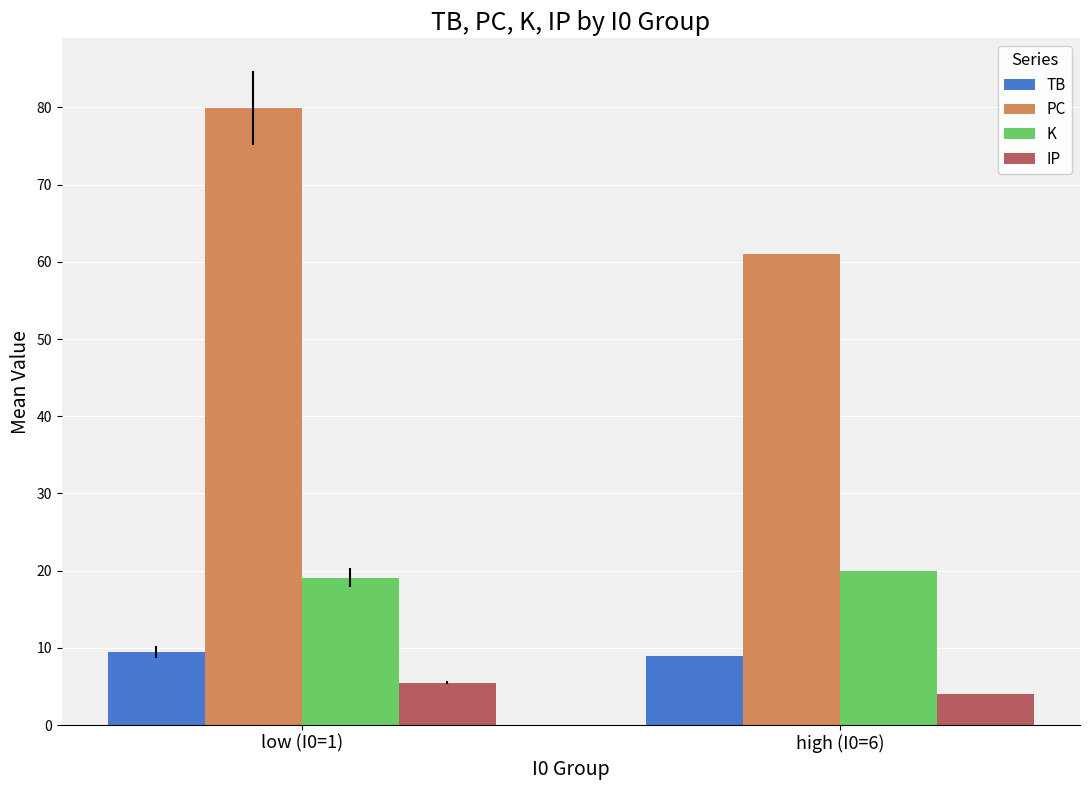

Does the chart contain any negative values?

No